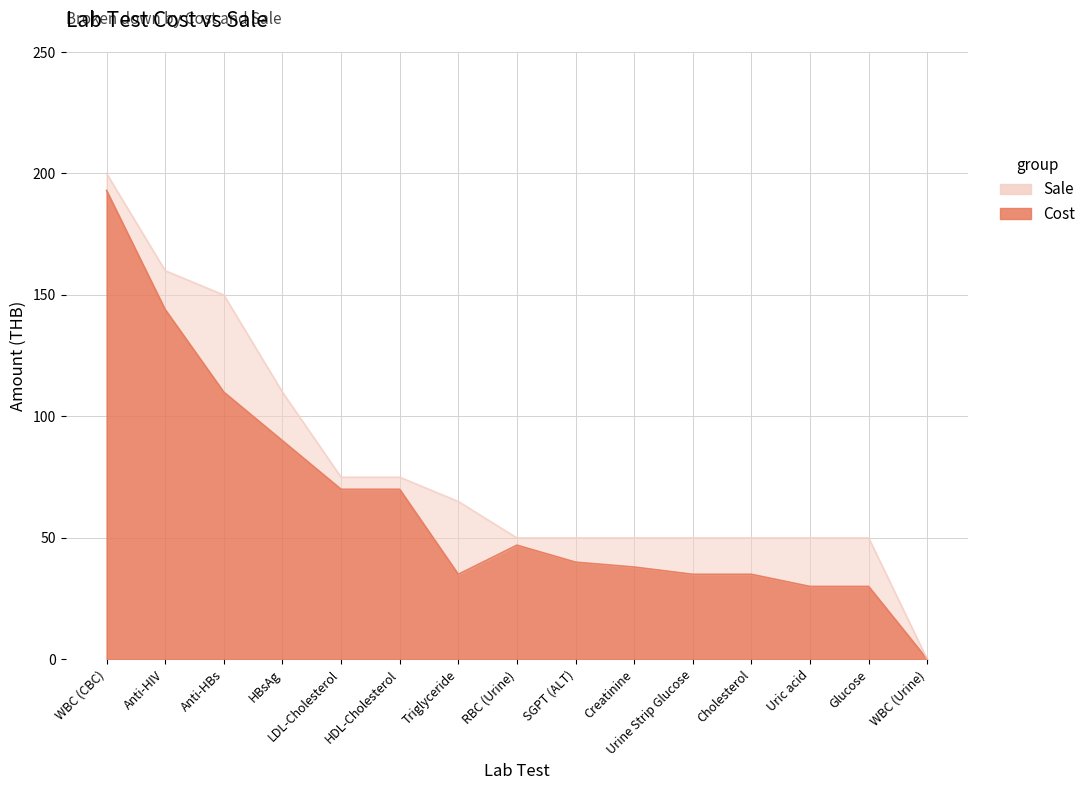

True or false: Sale and Cost intersect in this chart.

False